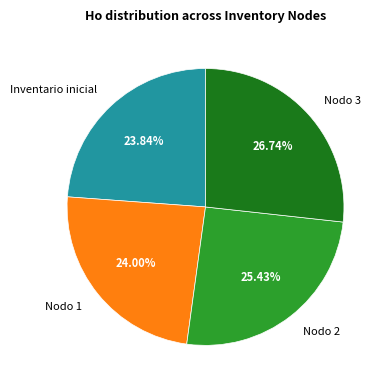

How many slices are in this pie chart?

4